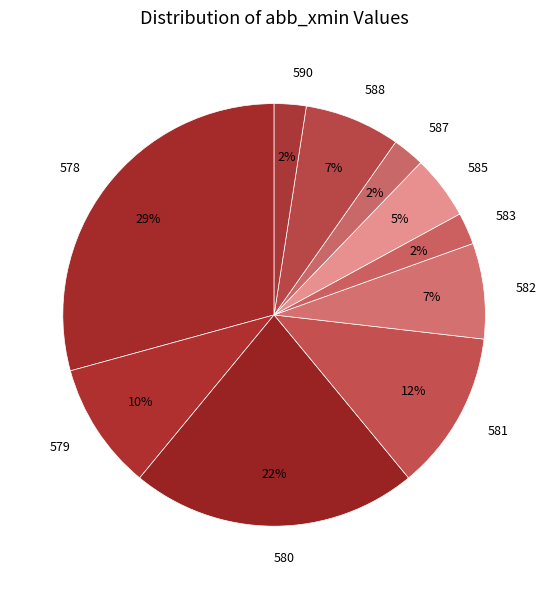

Is the sum of 580 and 588 greater than half?

No